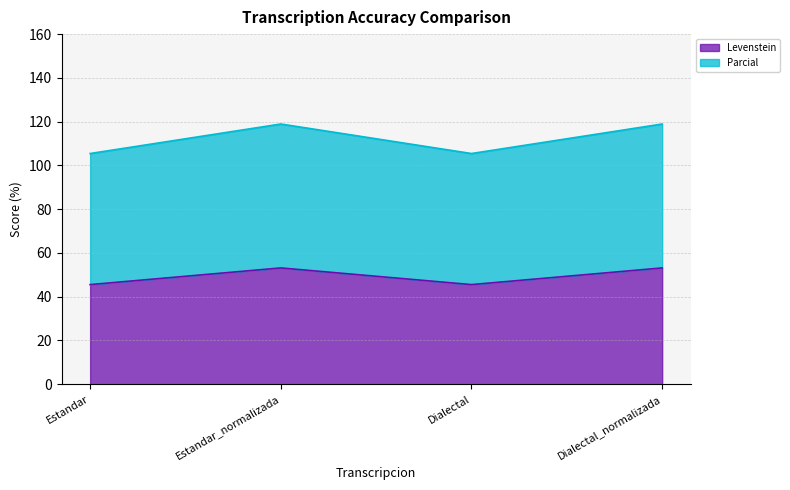

The Parcial series shows 105.4 at Estandar. True or false?

True